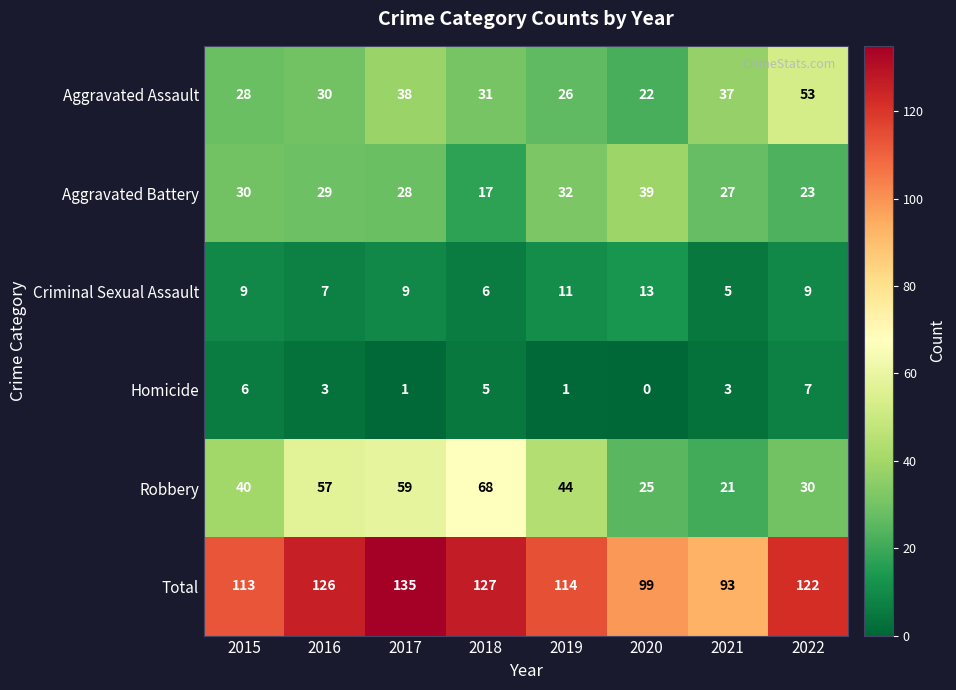

Between 2018 and 2022, which series saw the biggest shift?

Robbery